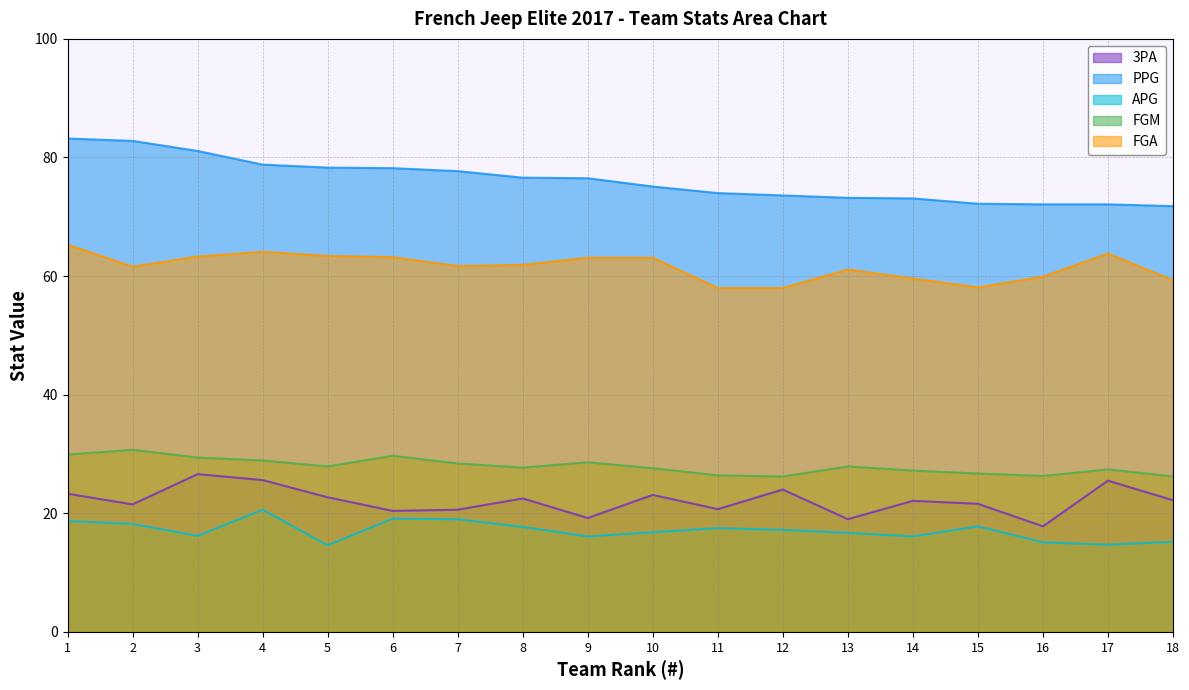

What is the difference between the maximum and minimum values in the PPG series?

11.4